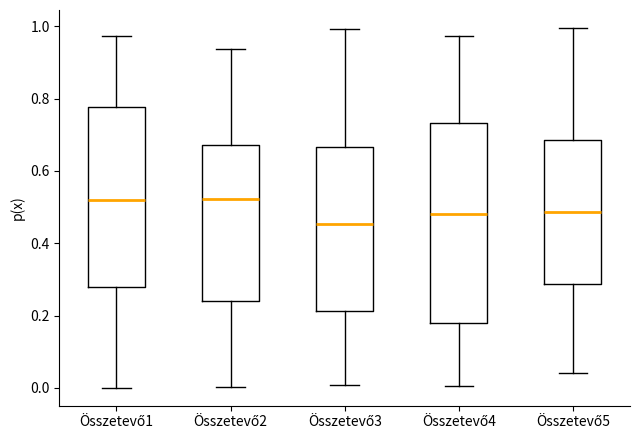

Reading left to right, read every box against the y-axis: the position of its median line, the range the box covers, and the ends of its whiskers. The values are not printed on the chart, so give them approximately, as read against the axis.

Összetevő1: median 0.52, box 0.28 to 0.78, whiskers 0.00 to 0.98
Összetevő2: median 0.52, box 0.24 to 0.68, whiskers 0.00 to 0.94
Összetevő3: median 0.46, box 0.22 to 0.66, whiskers 0.00 to 1.00
Összetevő4: median 0.48, box 0.18 to 0.74, whiskers 0.00 to 0.98
Összetevő5: median 0.48, box 0.28 to 0.68, whiskers 0.04 to 1.00